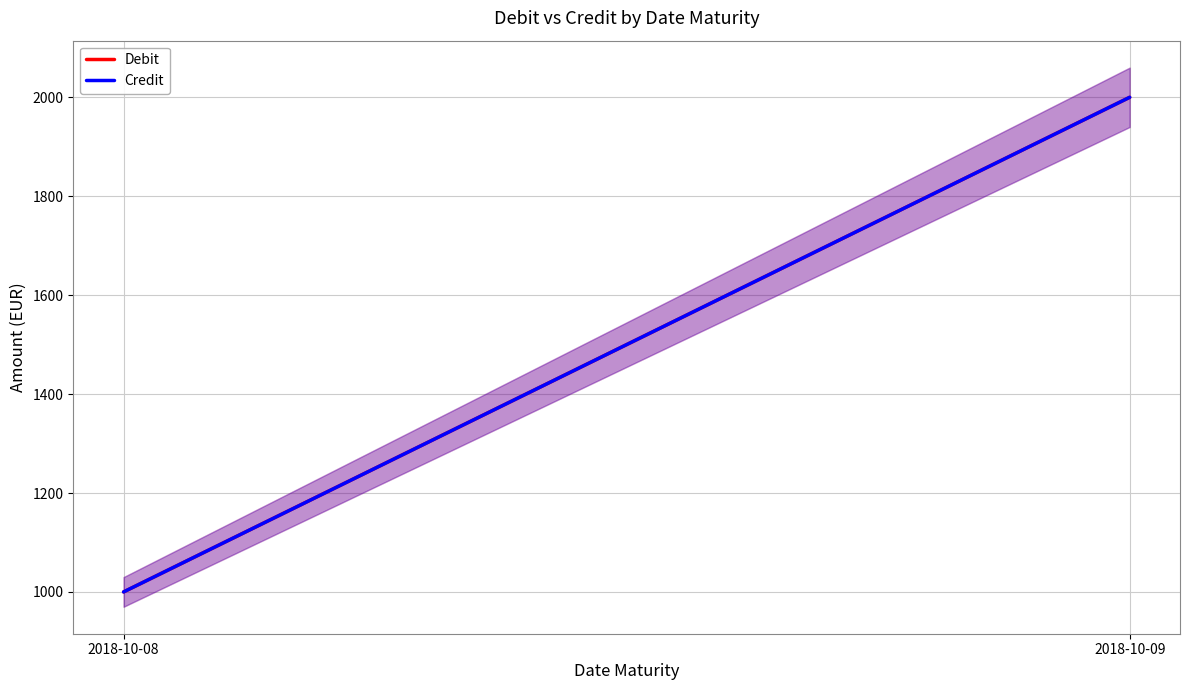

Reading left to right, list all the values displayed in this chart.

Debit: 2018-10-08=1000	2018-10-09=2000
Credit: 2018-10-08=1000	2018-10-09=2000